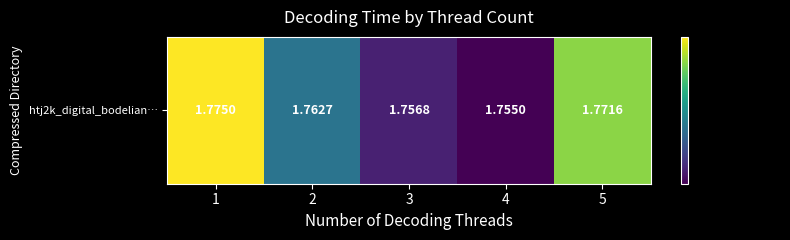

Reading right to left, transcribe all the data shown in this chart.

1.8	1.8	1.8	1.8	1.8